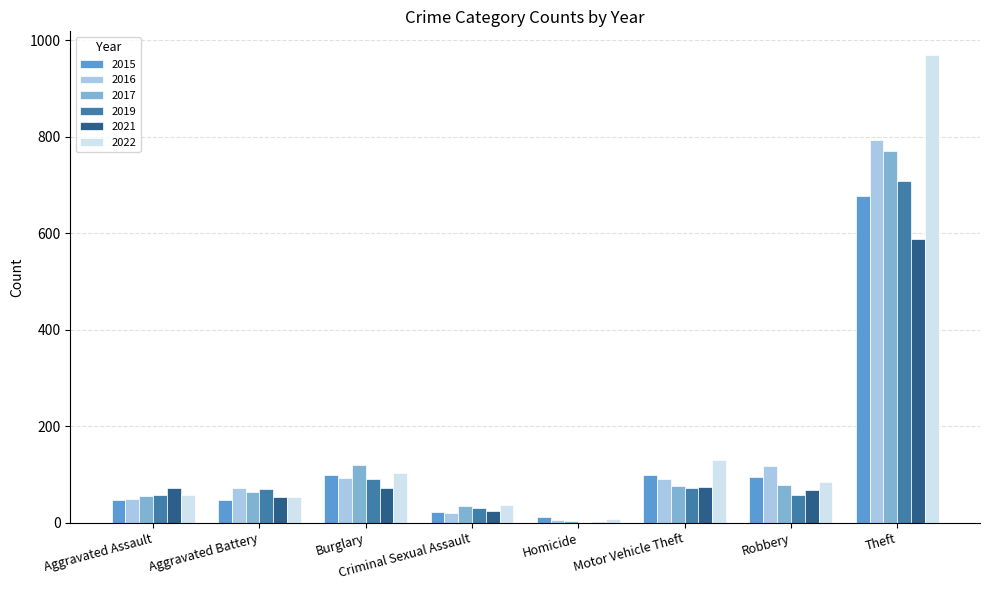

How many groups of bars are there?

8